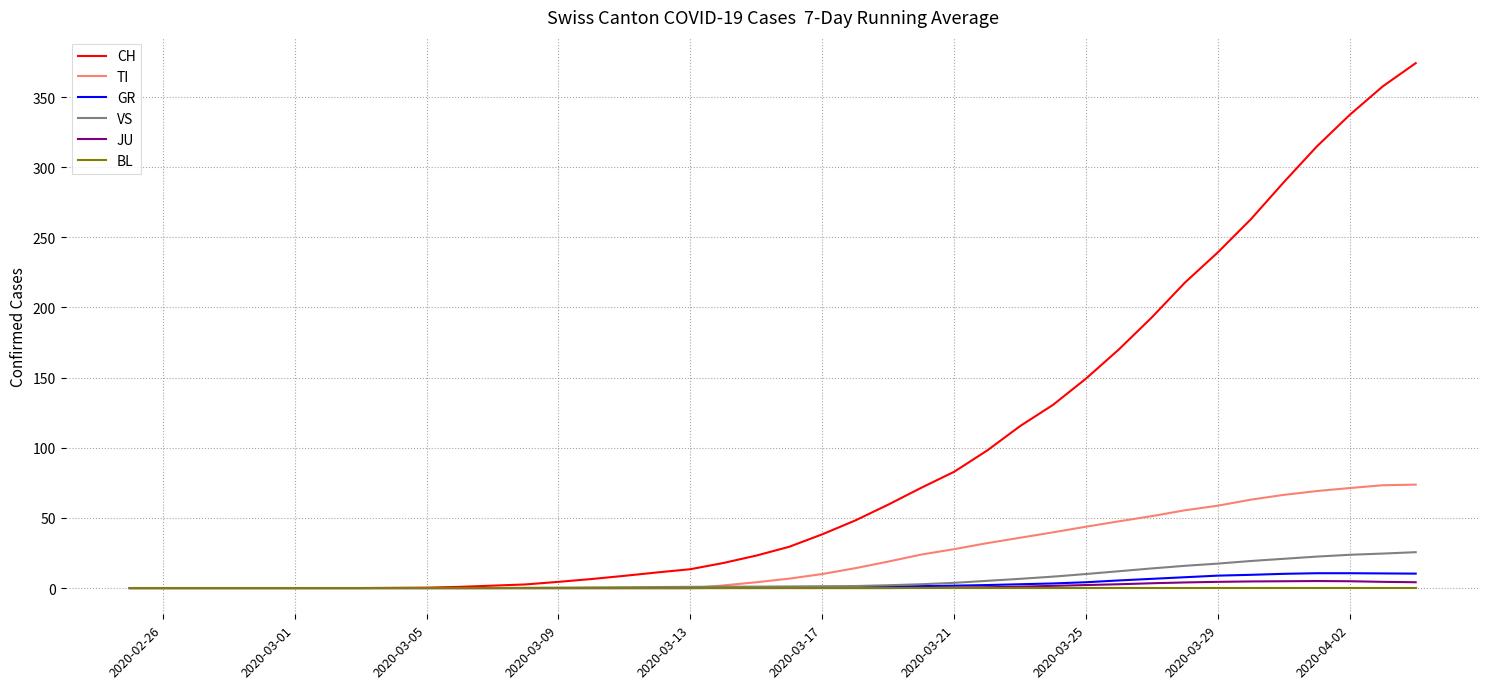

Which series has the largest total across all categories?

CH